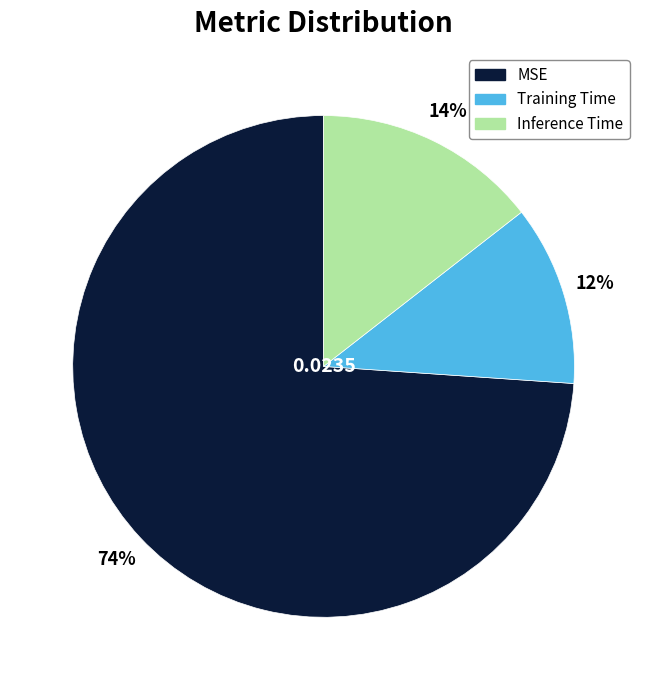

How many segments does this pie chart have?

3